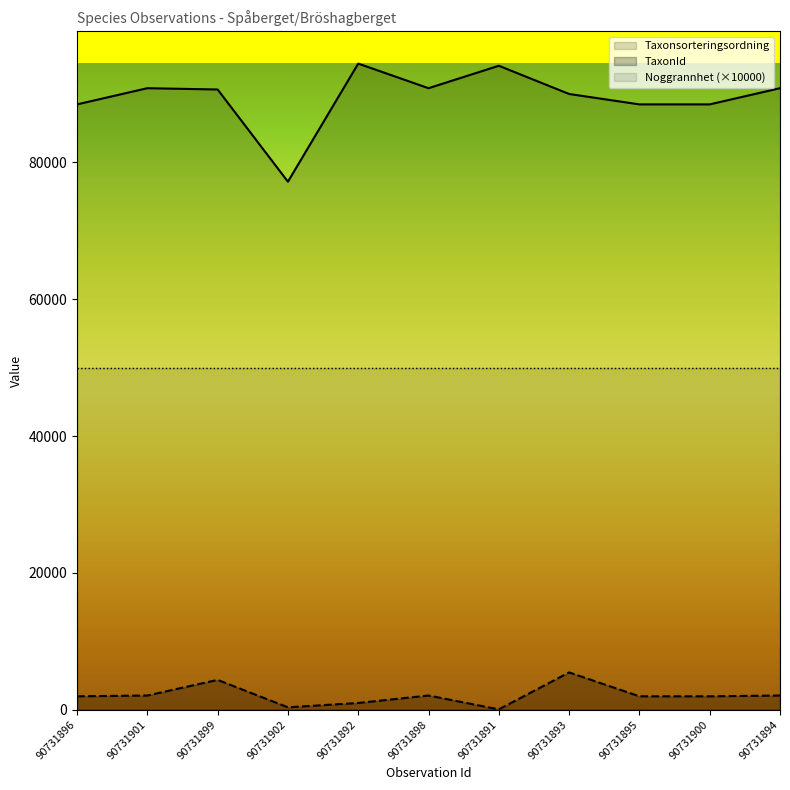

Which has a higher value, 90731896 or 90731894?

90731894